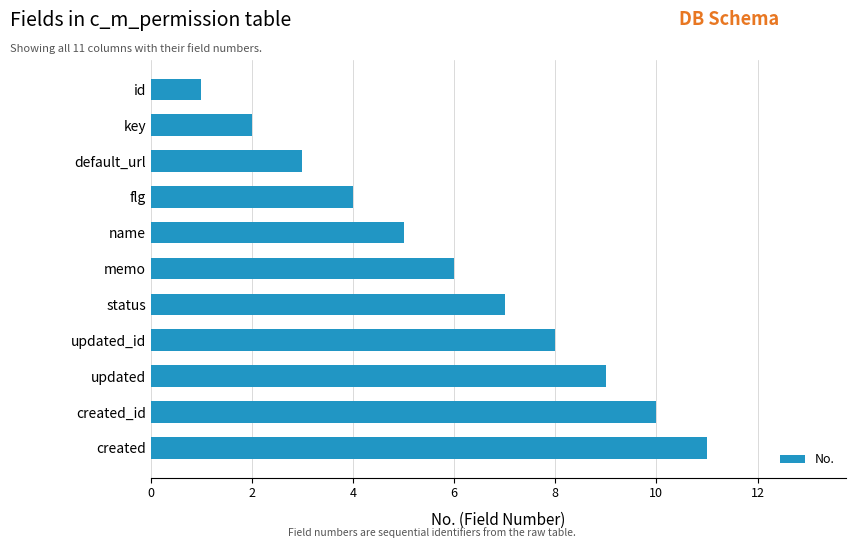

What is the ratio of the value at key to the value at memo?

0.3